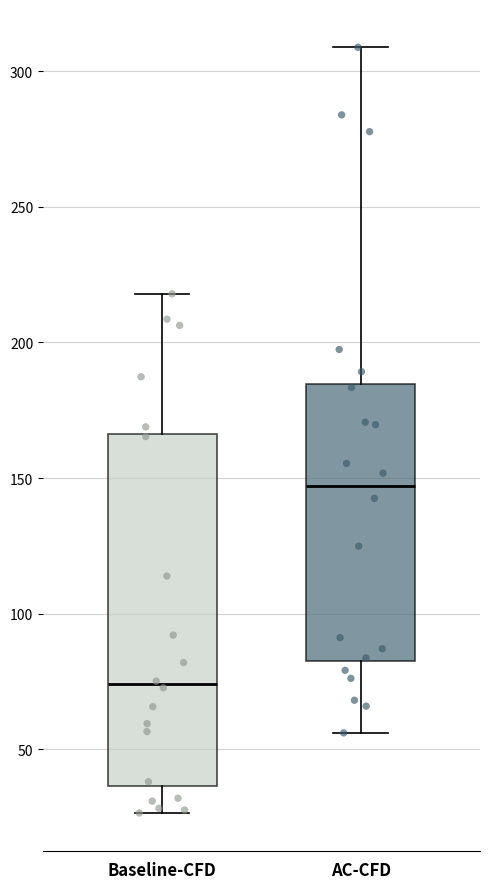

Which box has the highest median line?

AC-CFD